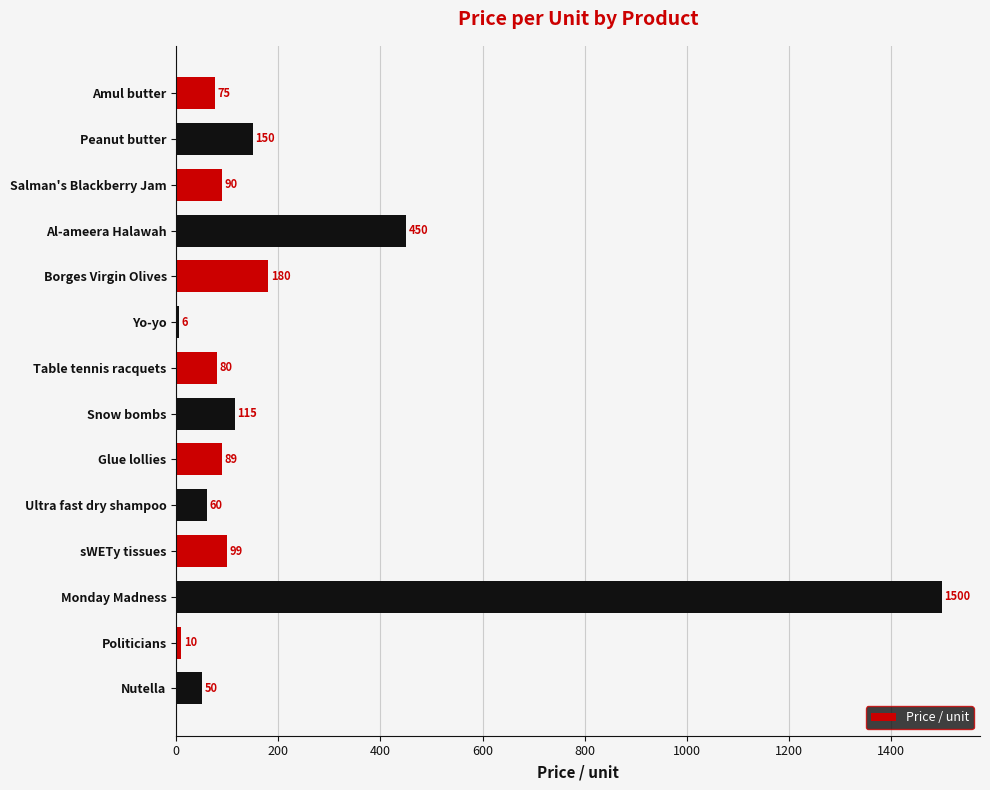

True or false: the data shows 90 at Salman's Blackberry Jam.

True